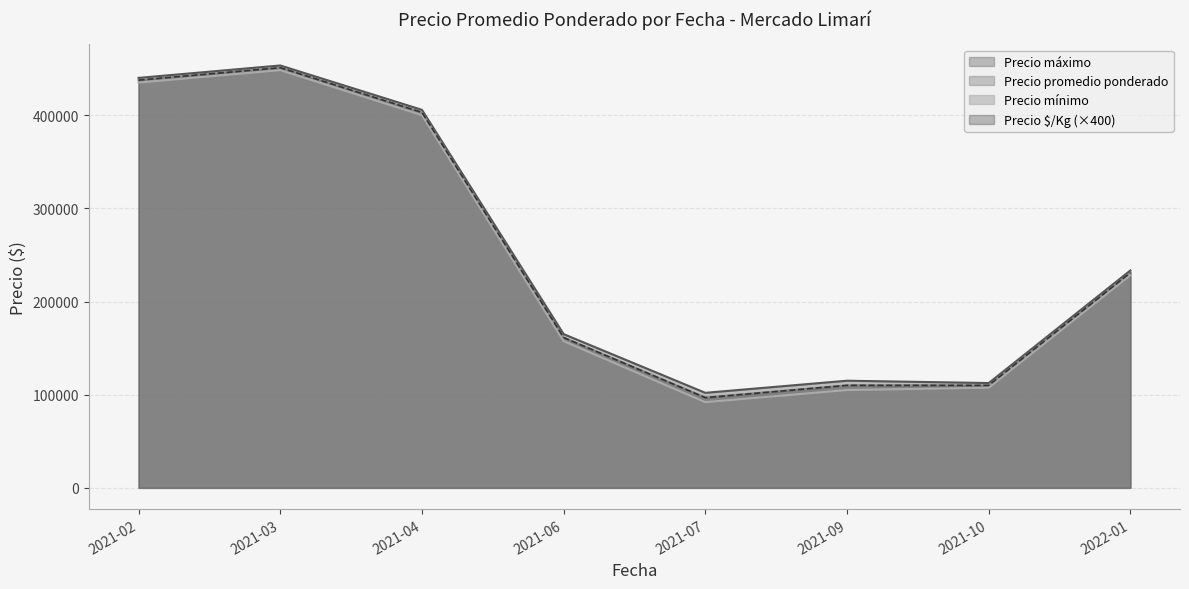

The value of Precio $/Kg (×400) at 2021-02 is 786025.7. True or false?

False